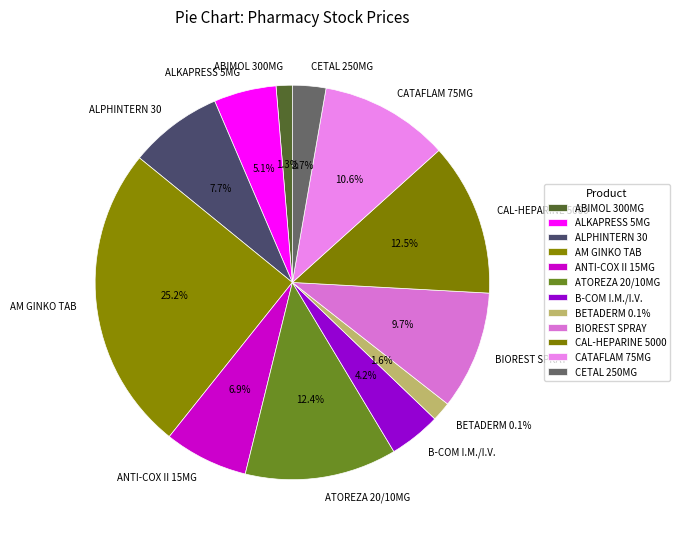

To the nearest percent, what is the difference between the largest and smallest slice percentages?

24%